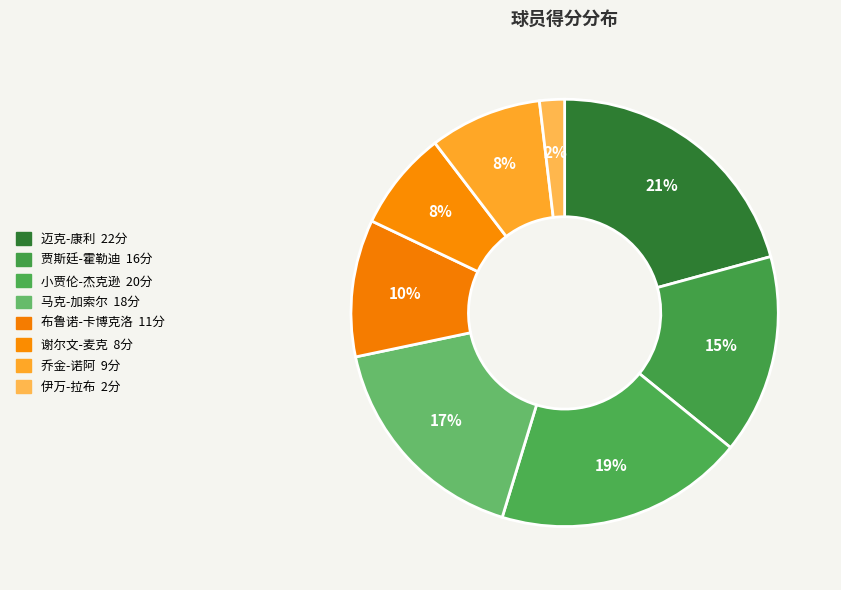

How many slices are in this pie chart?

8